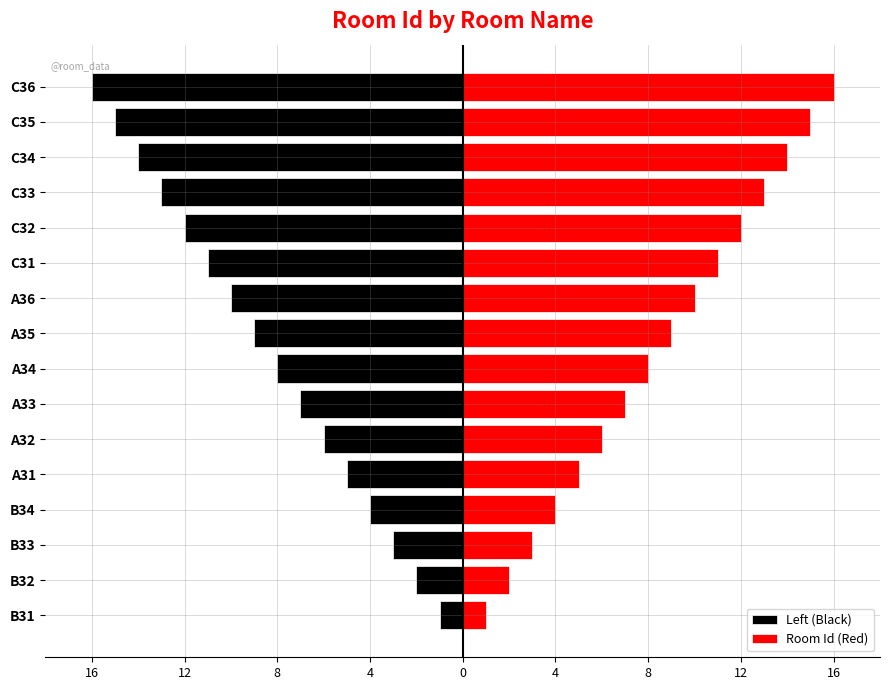

What are all the series names shown in the legend?

Left (Black), Room Id (Red)